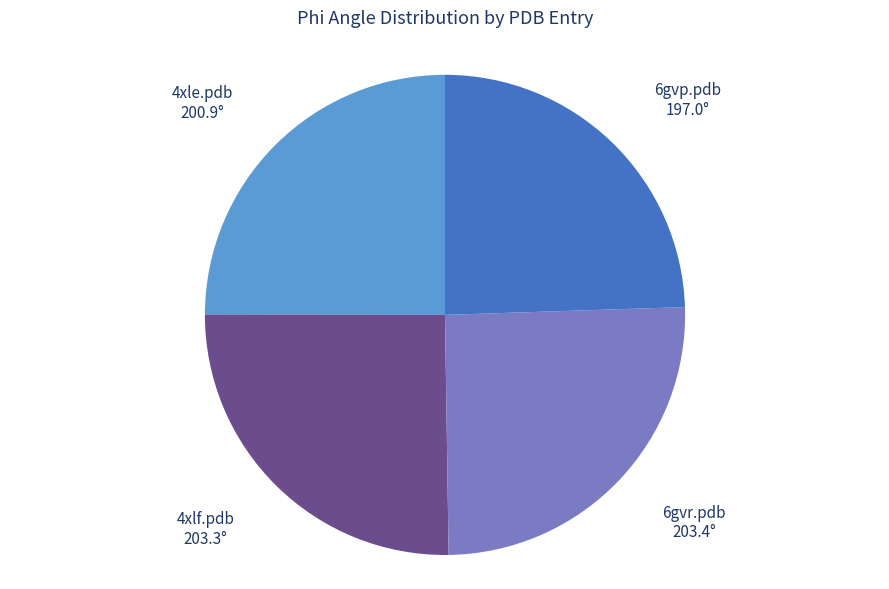

Does any single category account for the majority?

No